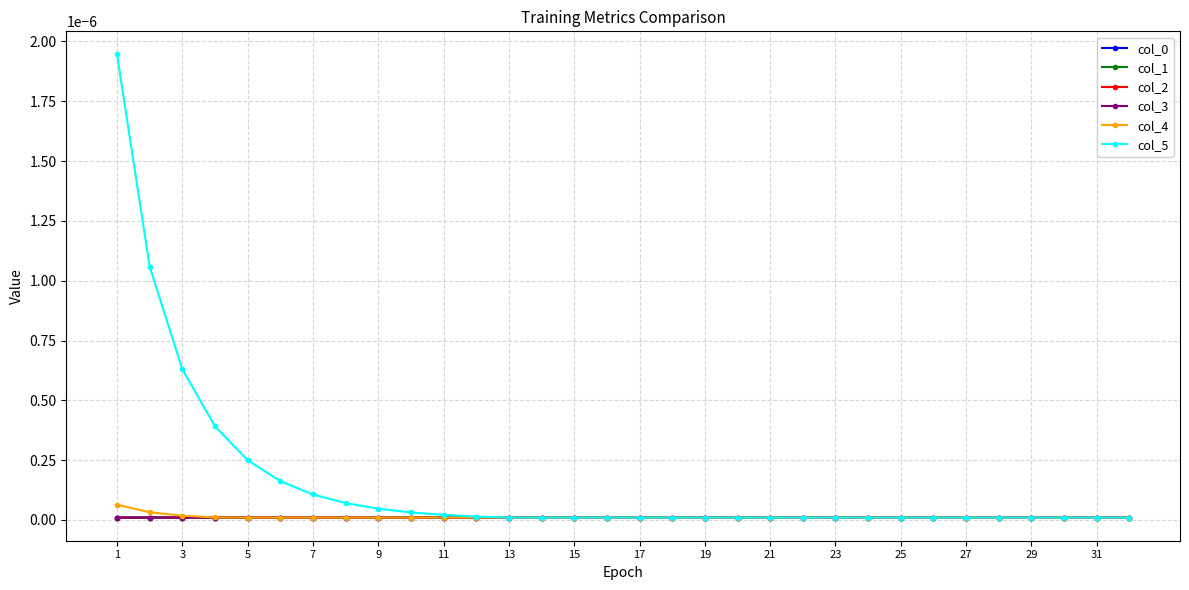

Is this an area chart (filled region under the line)?

No